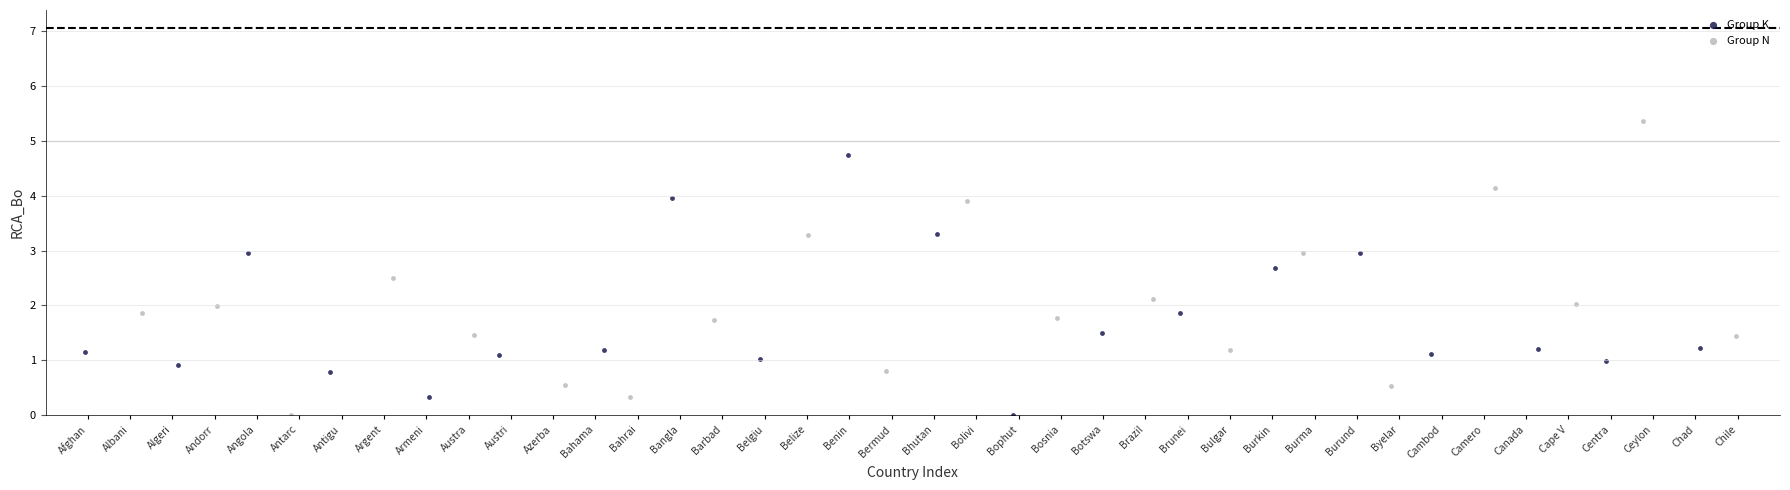

Which series contains the highest Y value?

Group N